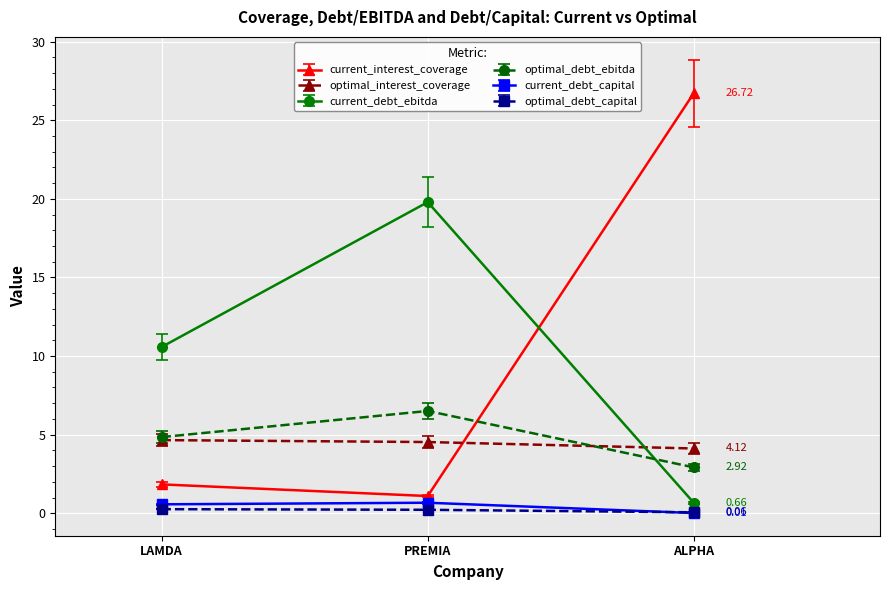

What is the value of the optimal_debt_capital point at the 2nd from the left?

0.2